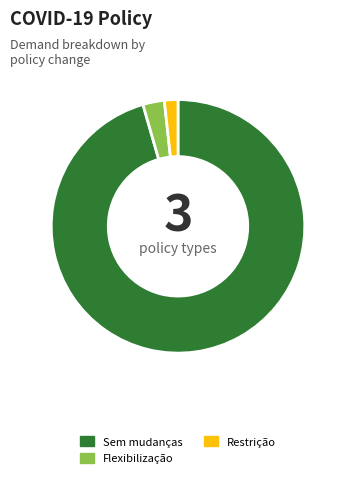

Is the sum of Flexibilização and Sem mudanças greater than half?

Yes